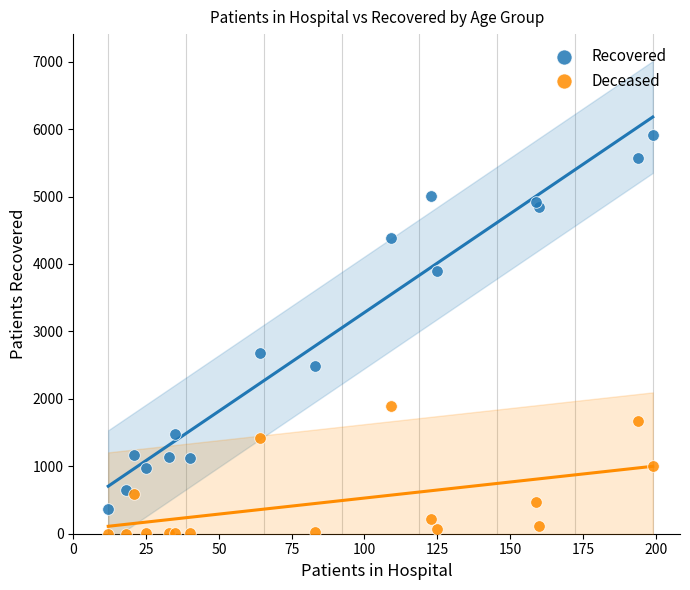

What is the X range (max minus min) for the scatter plot?

187